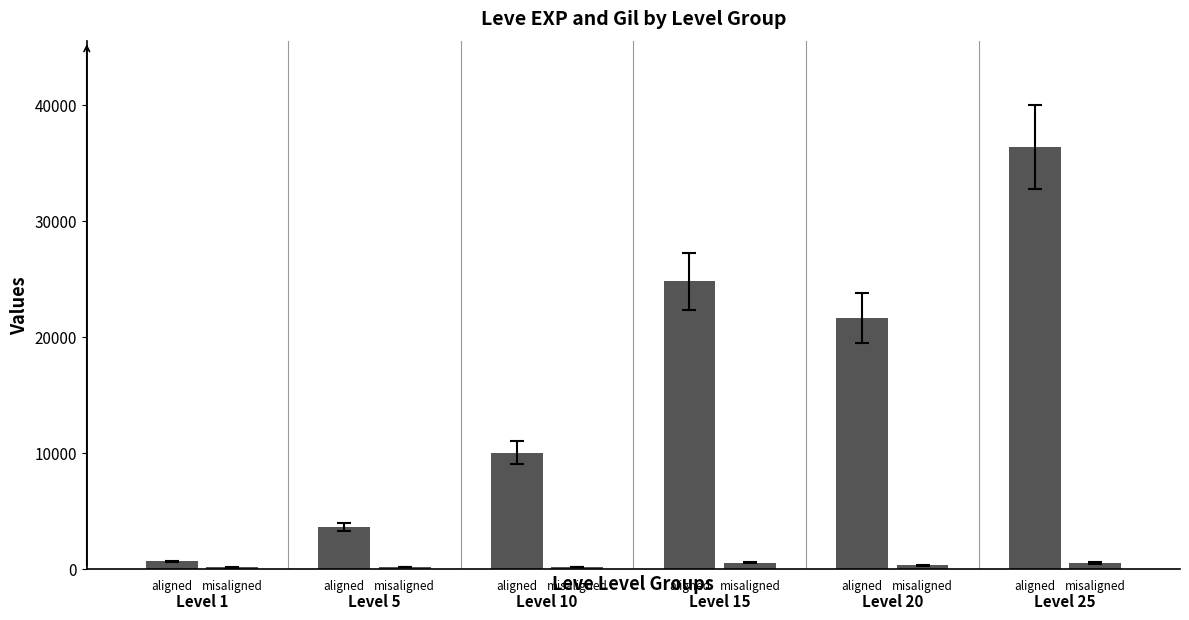

How many values in the Leve EXP series are below 21600?

3